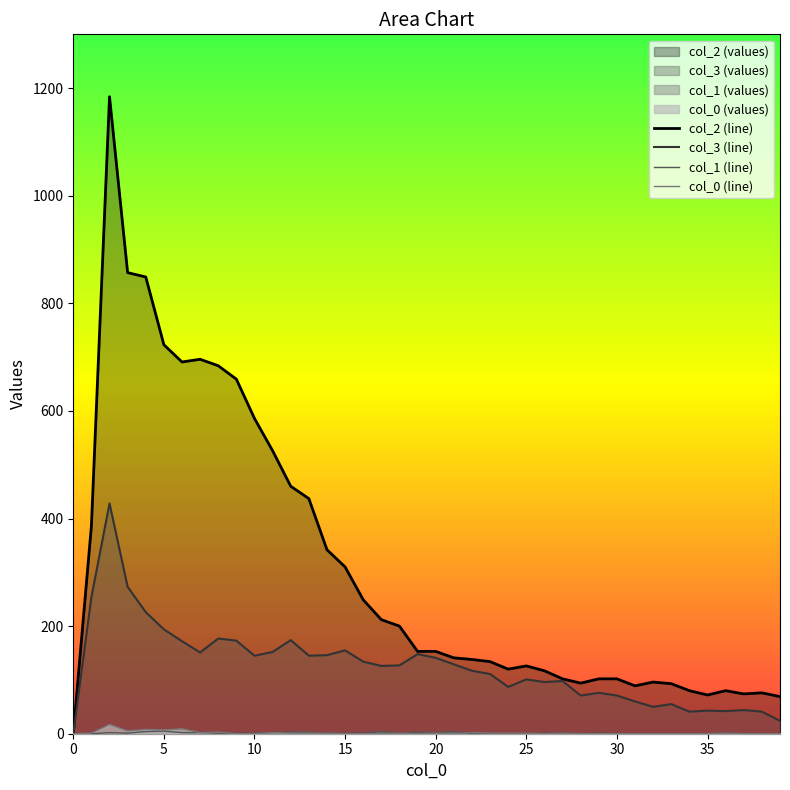

How many intersections are there between col_0 (line) and col_1 (line)?

3